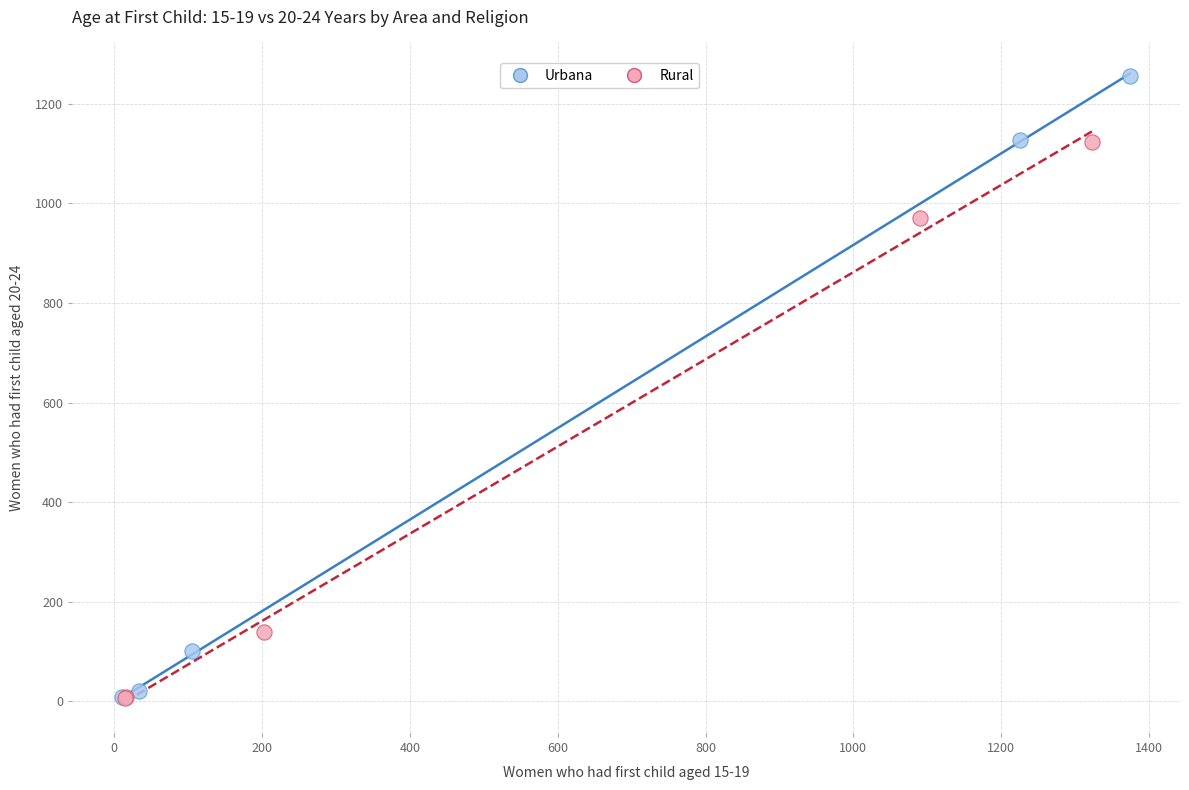

Which series has the widest spread of Y values?

Urbana